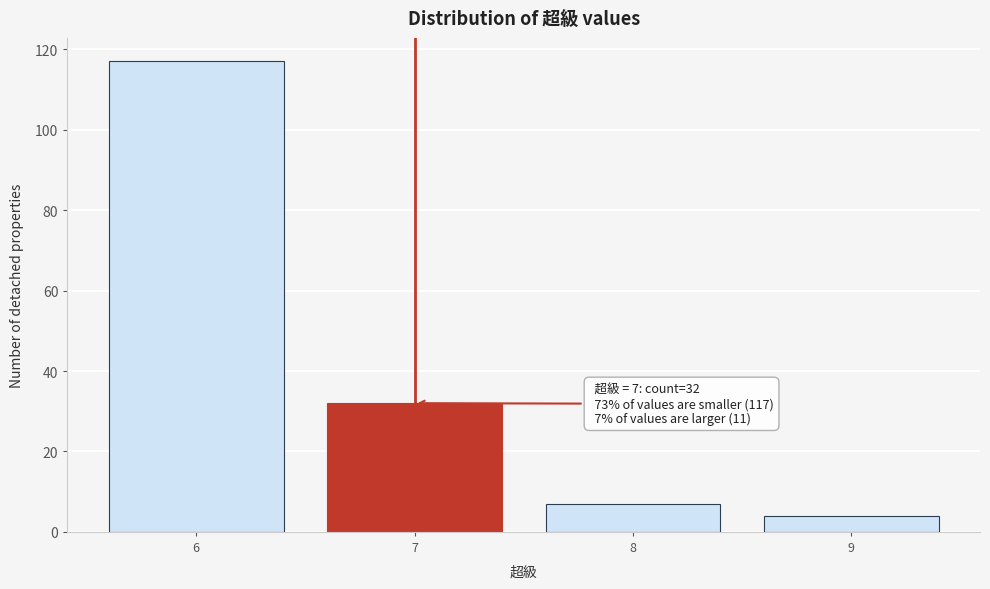

Reading left to right, list all the values displayed in this chart.

6=117	7=32	8=7	9=4